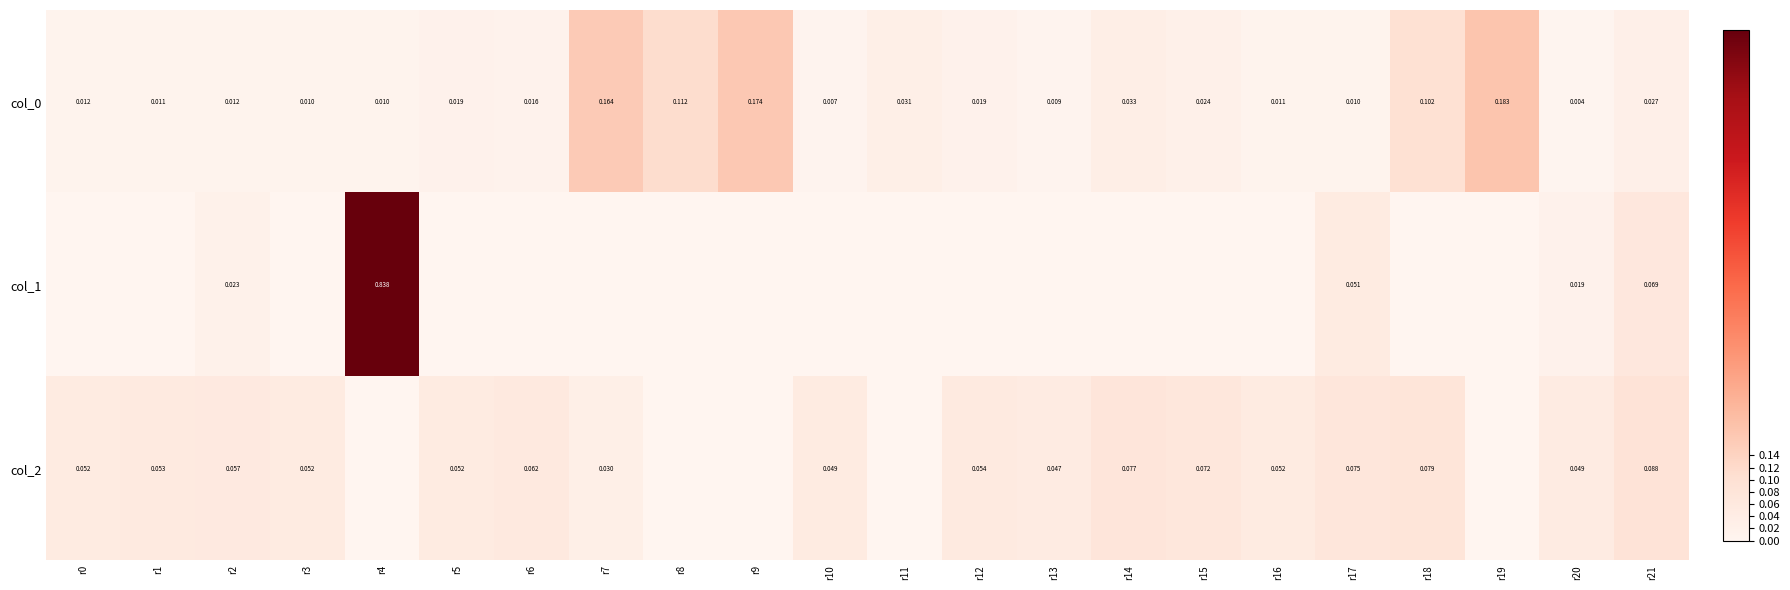

Is the value of col_2 at r10 greater than the value of col_0 at r2?

Yes